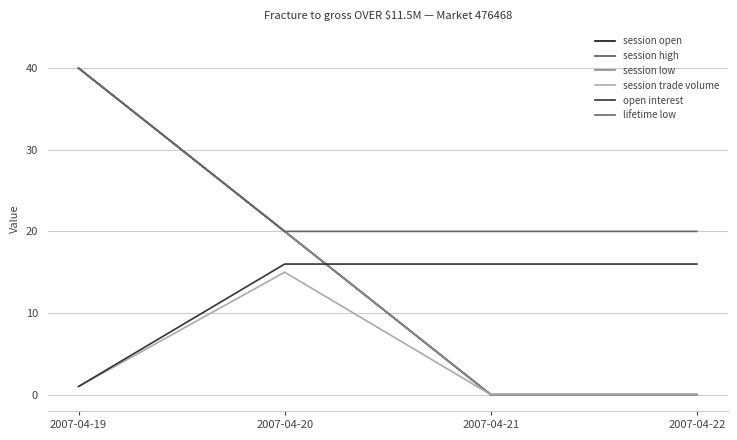

At how many categories does at least one series exceed 6?

4